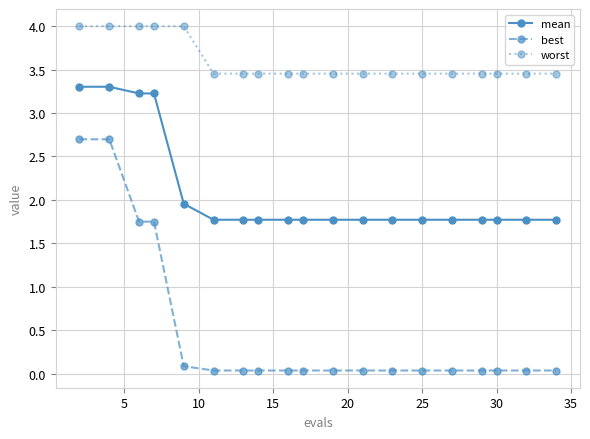

What is the difference between the second highest and second lowest values in the mean series?

1.5